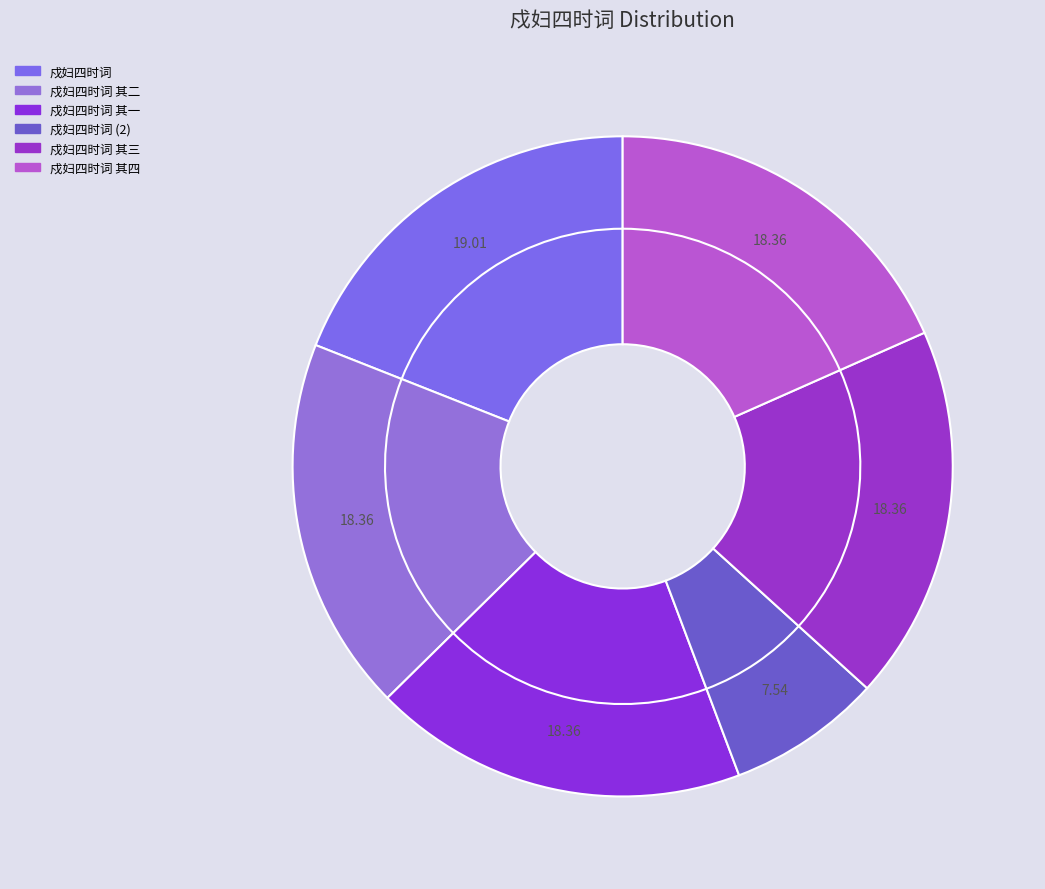

Does 戍妇四时词 represent more than half of the total?

No